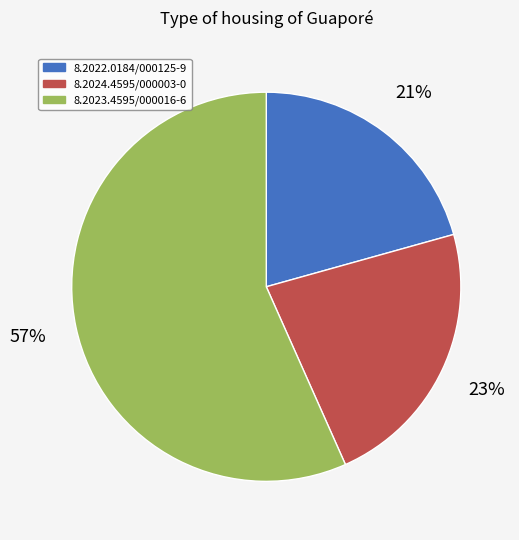

What is the smallest slice in the pie chart?

8.2022.0184/000125-9